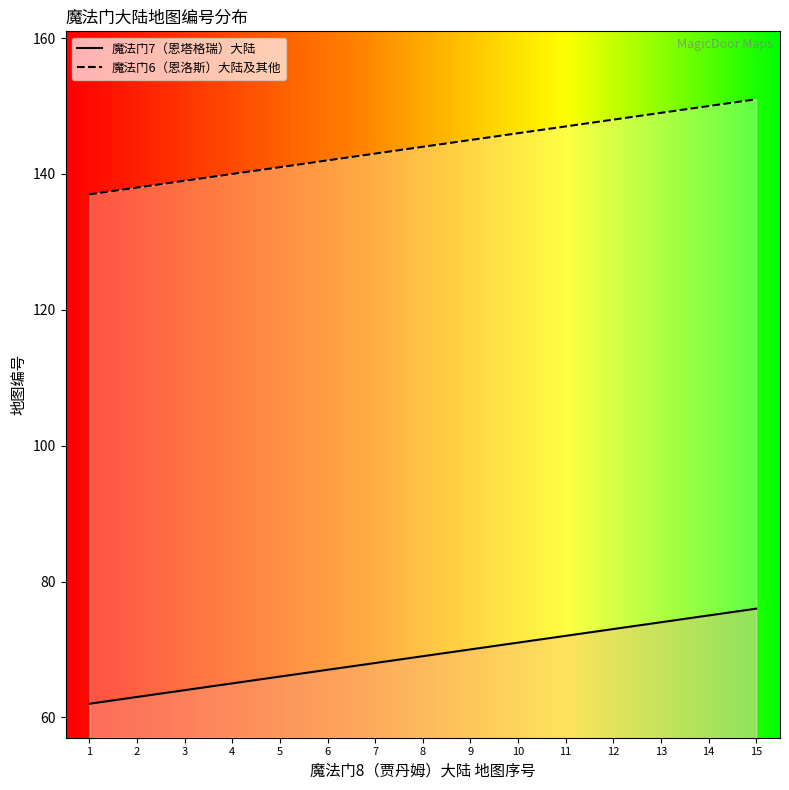

What are all the series names shown in the legend?

魔法门7（恩塔格瑞）大陆, 魔法门6（恩洛斯）大陆及其他